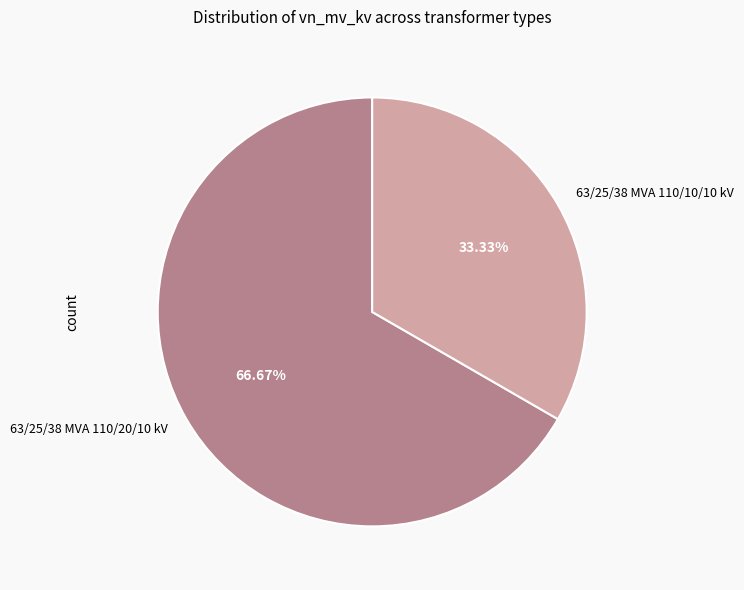

Which category has the smallest portion of the pie?

63/25/38 MVA 110/10/10 kV